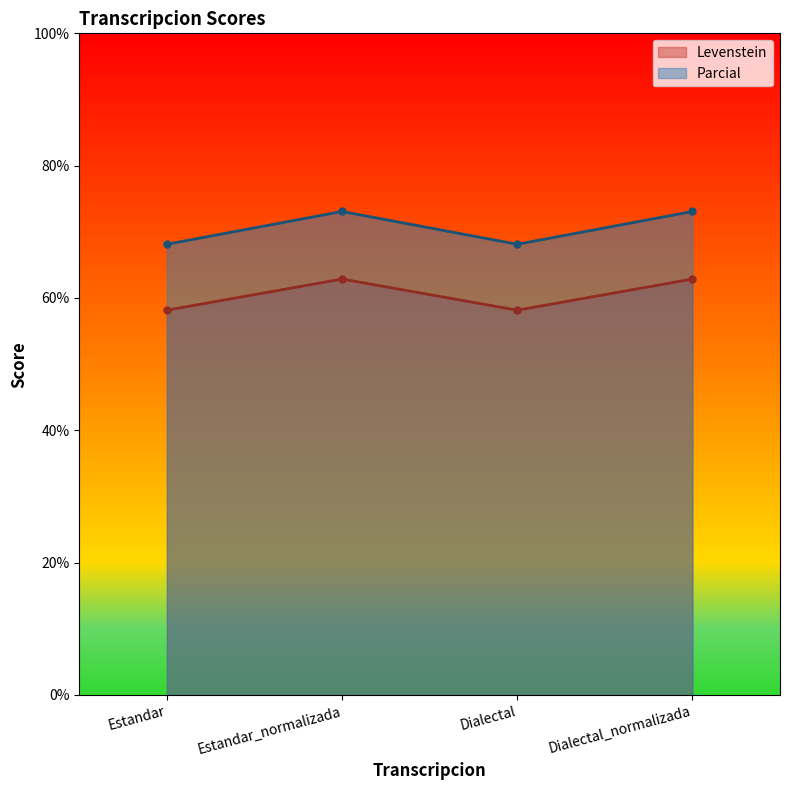

What is the label of the 2nd point from the right?

Dialectal